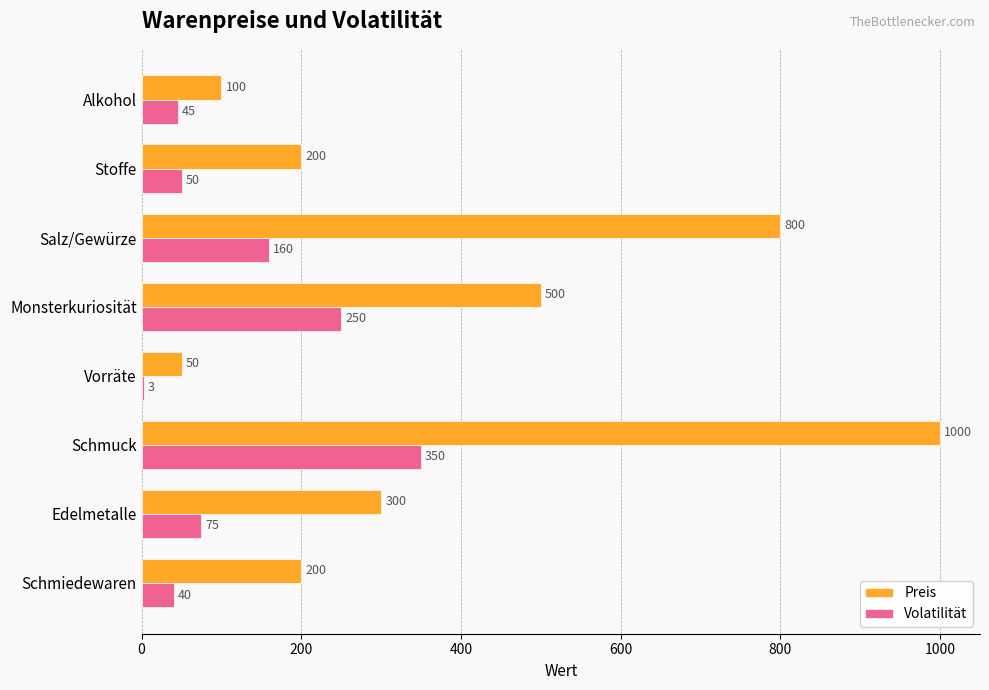

The Preis series shows 100 at Alkohol. True or false?

True